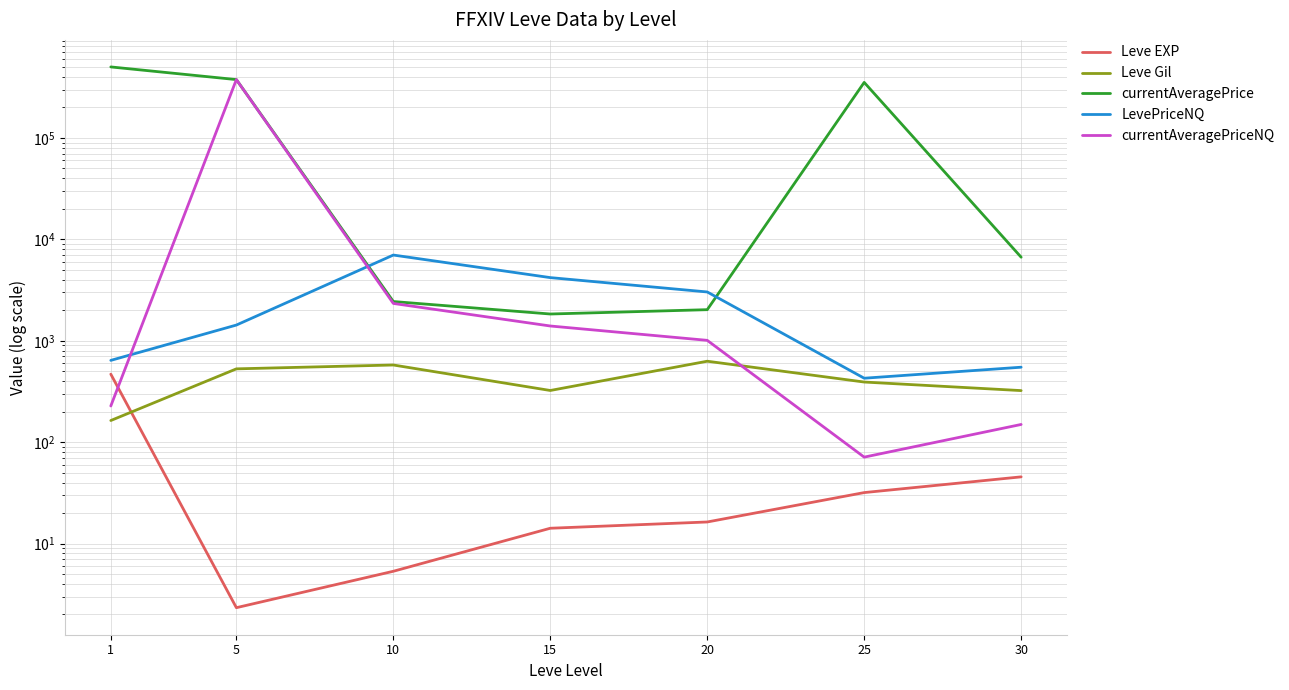

How many values in the LevePriceNQ series are below 1428?

3